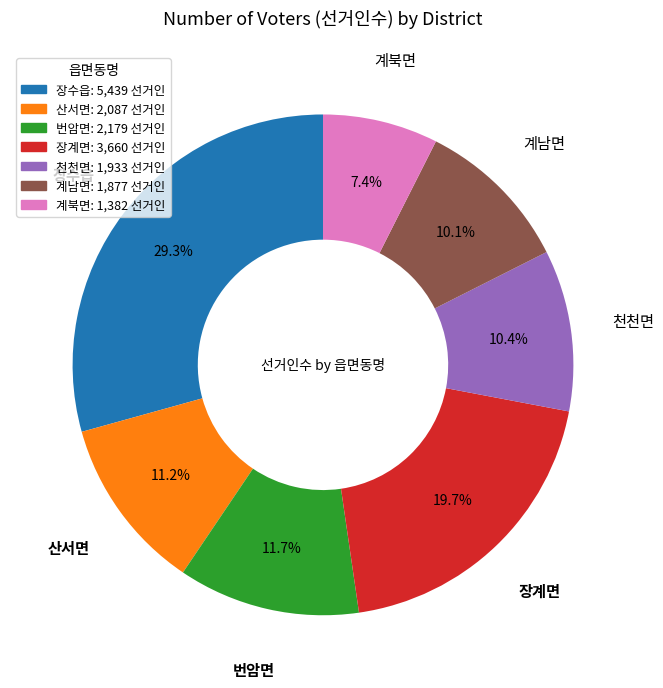

How much of the chart is everything except 번암면?

88.3%